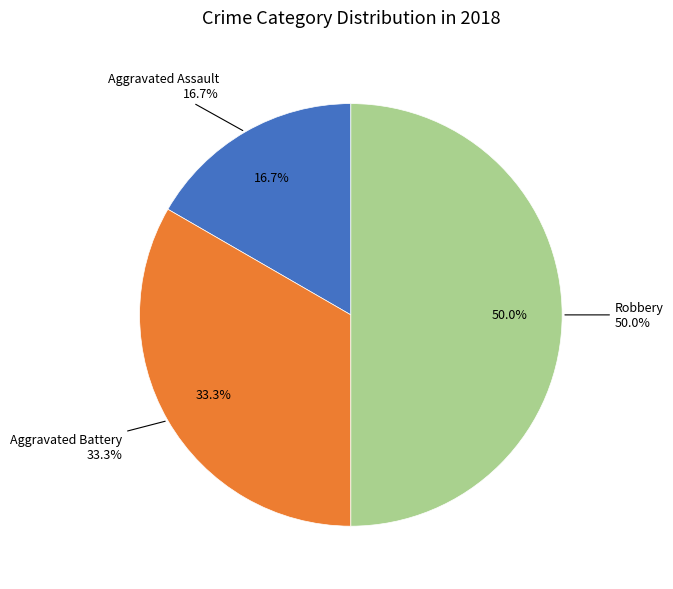

Which has a higher value, Robbery or Aggravated Assault?

Robbery